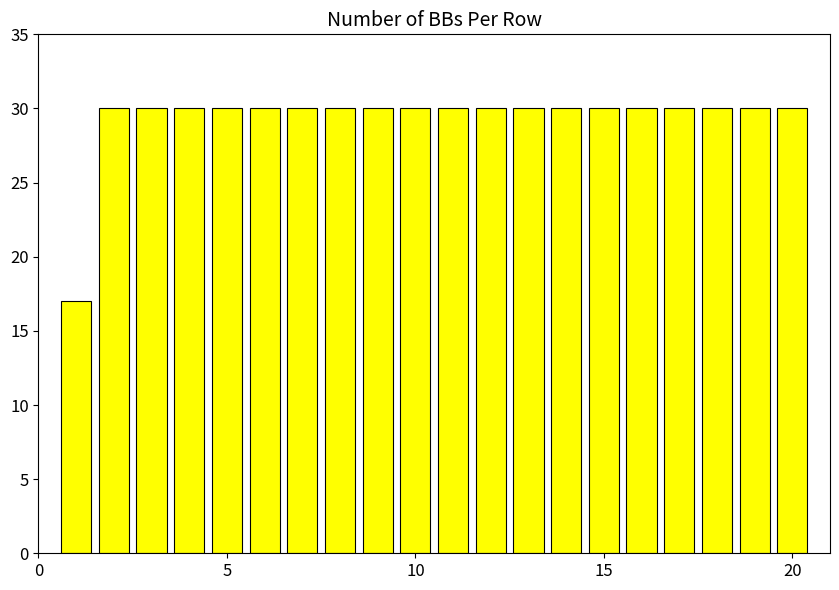

How many categories are shown in the chart?

20